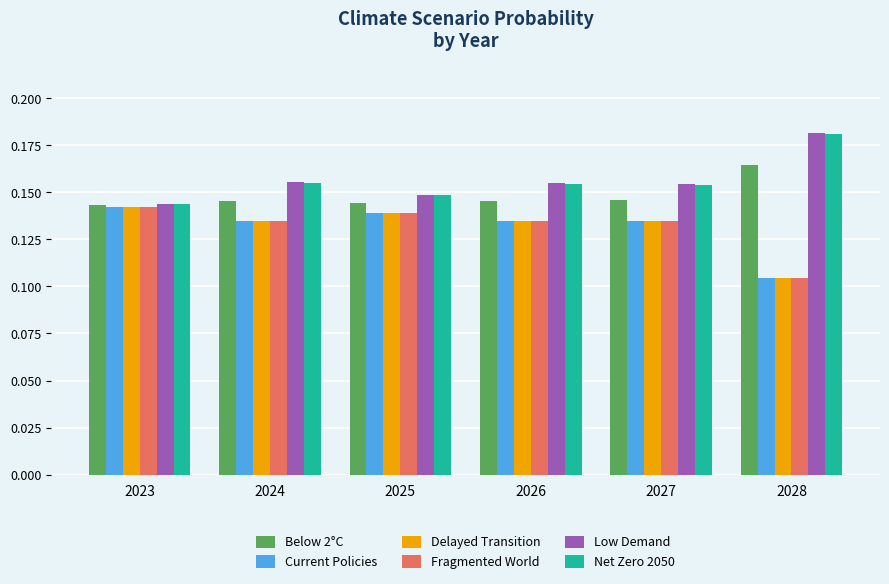

At which category does the chart reach its peak across all series?

2028